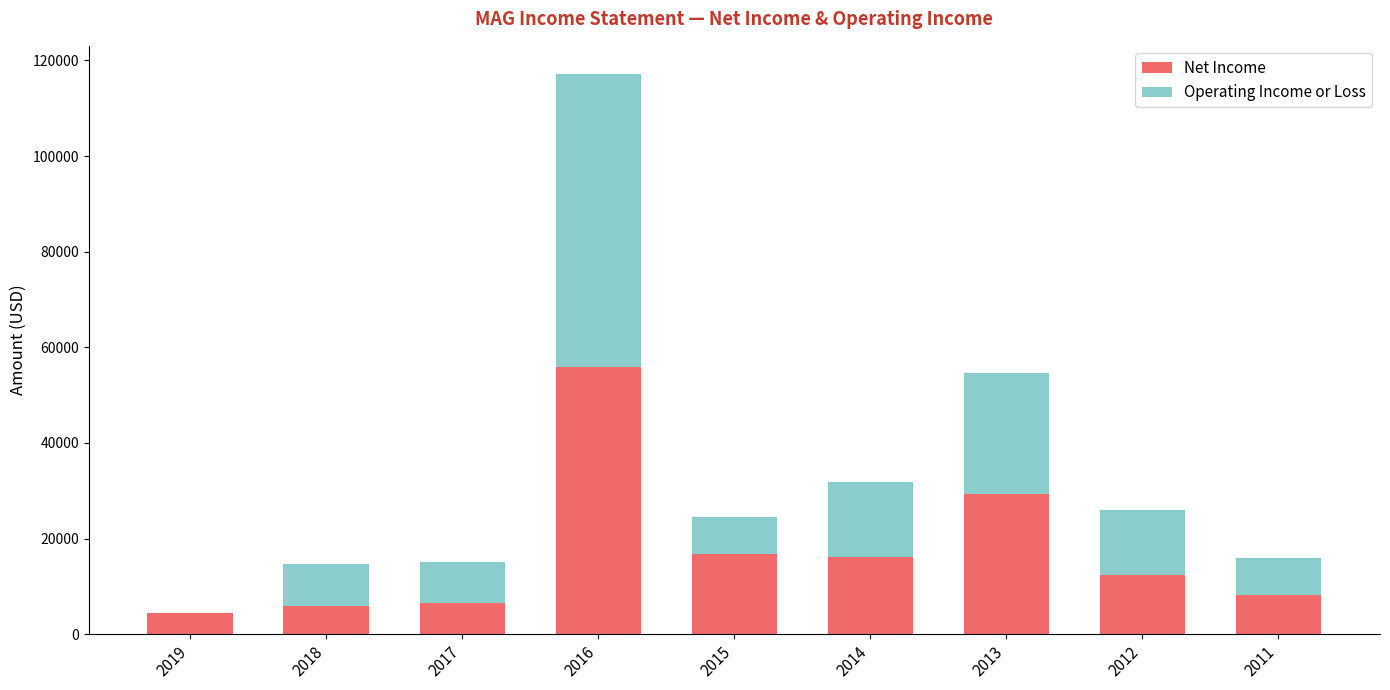

The value of Net Income at 2016 is 31956. True or false?

False